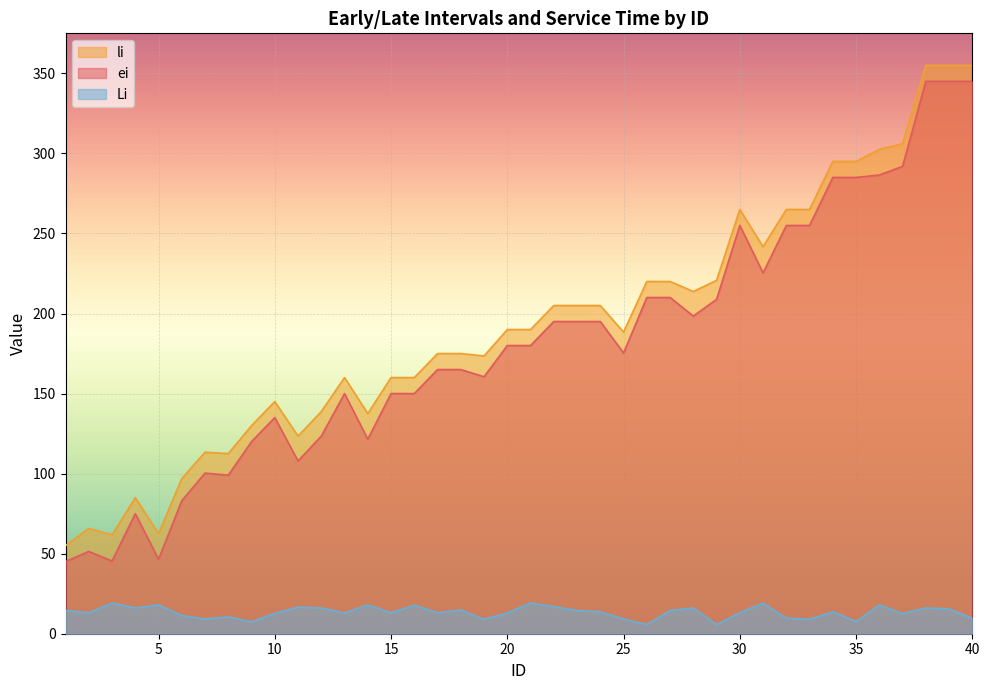

What is the lowest value of the Li series?

5.7